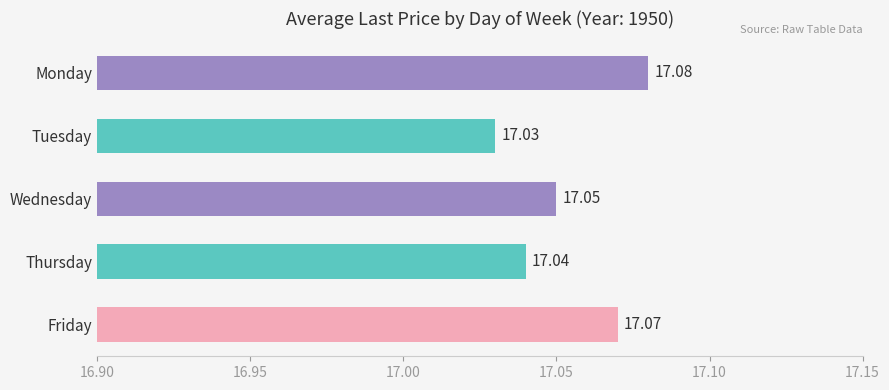

What is the average value?

17.1